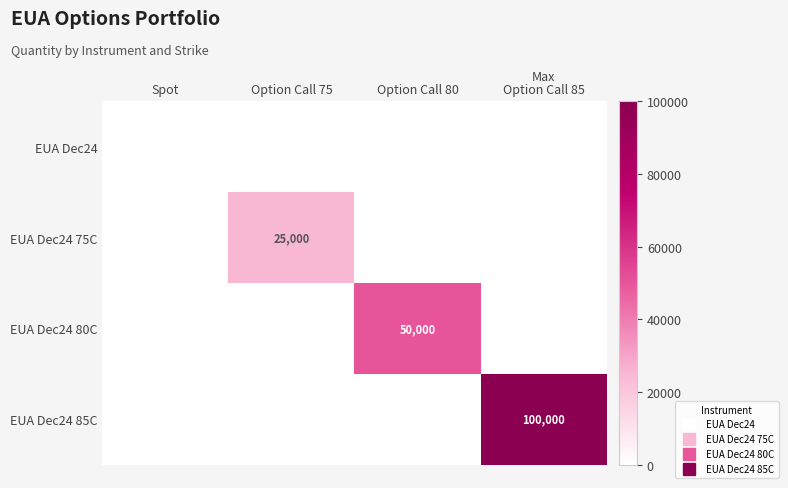

What is the difference between the maximum and minimum values in the EUA Dec24 75C series?

25000